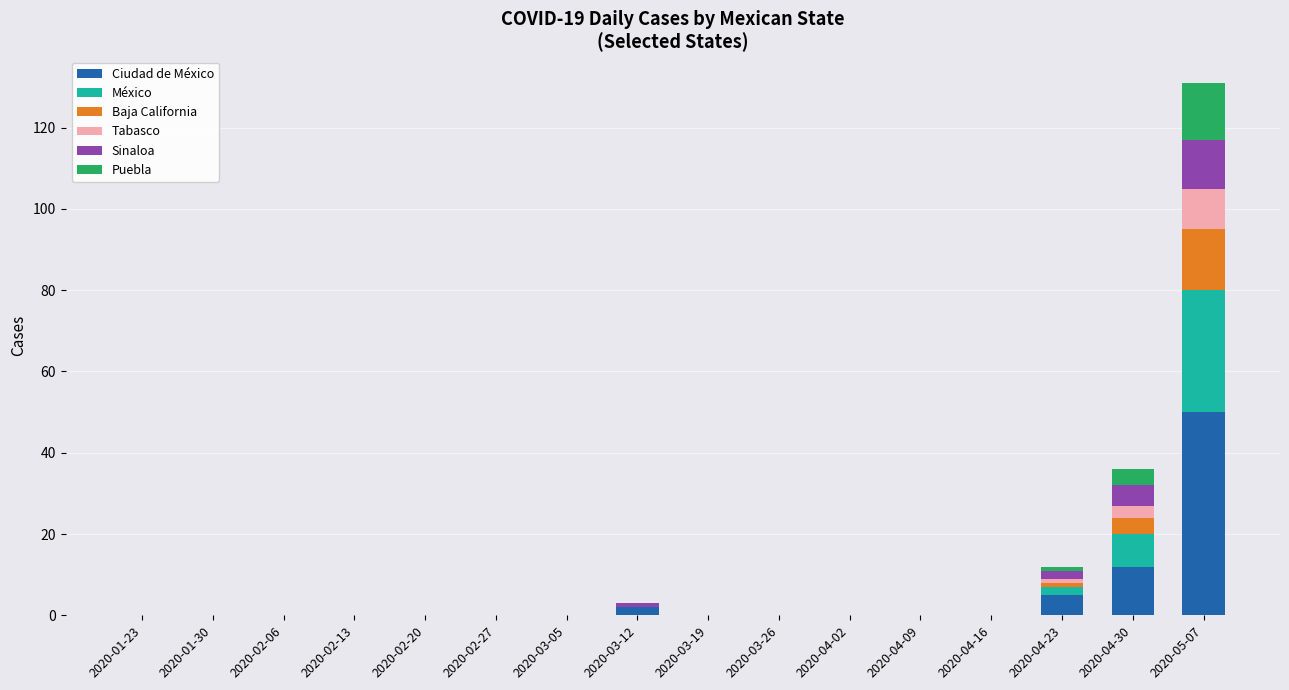

At which category is the sum across all series the highest?

2020-05-07